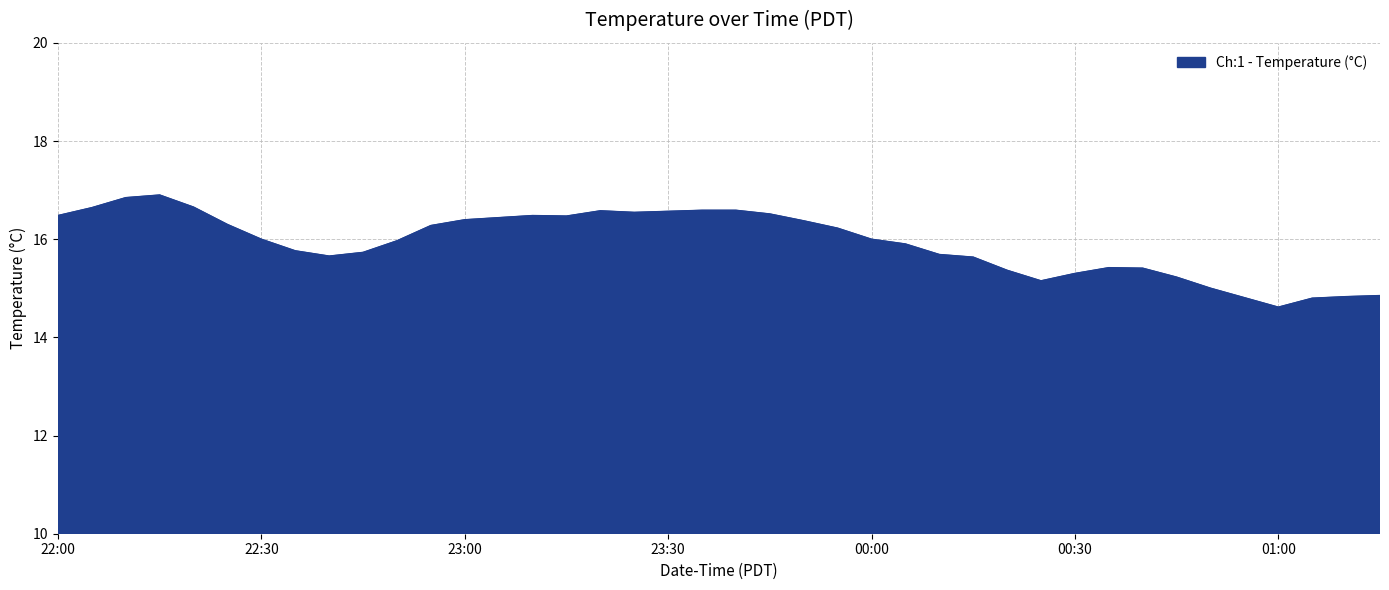

What is the maximum value shown in the chart?

16.9